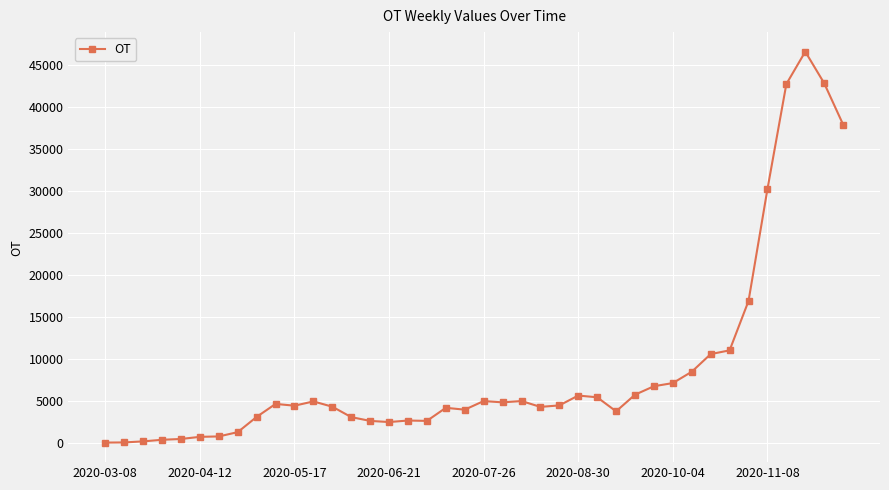

What is the difference between the maximum and minimum values?

46575